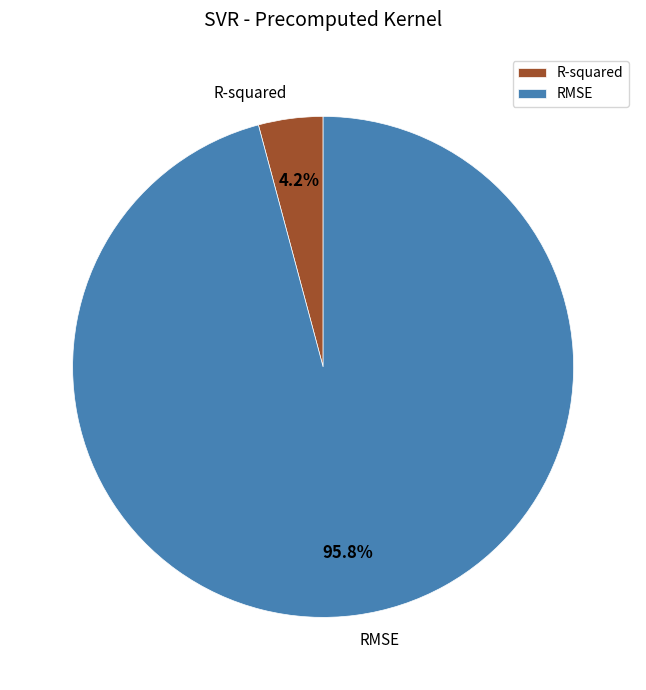

What is the smallest slice in the pie chart?

R-squared